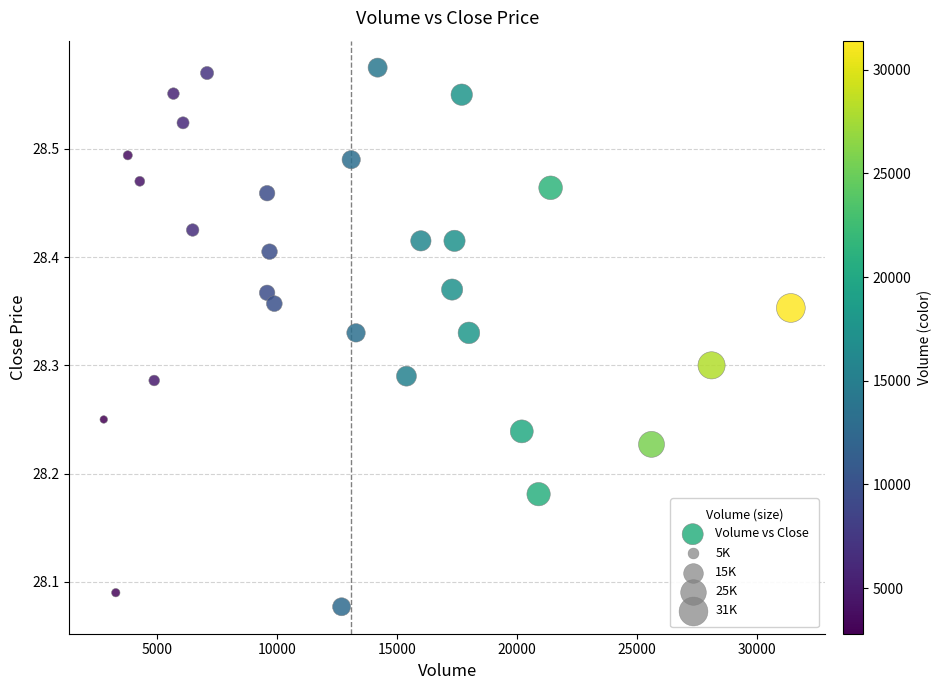

What is the range of X values (max minus min)?

28600.0